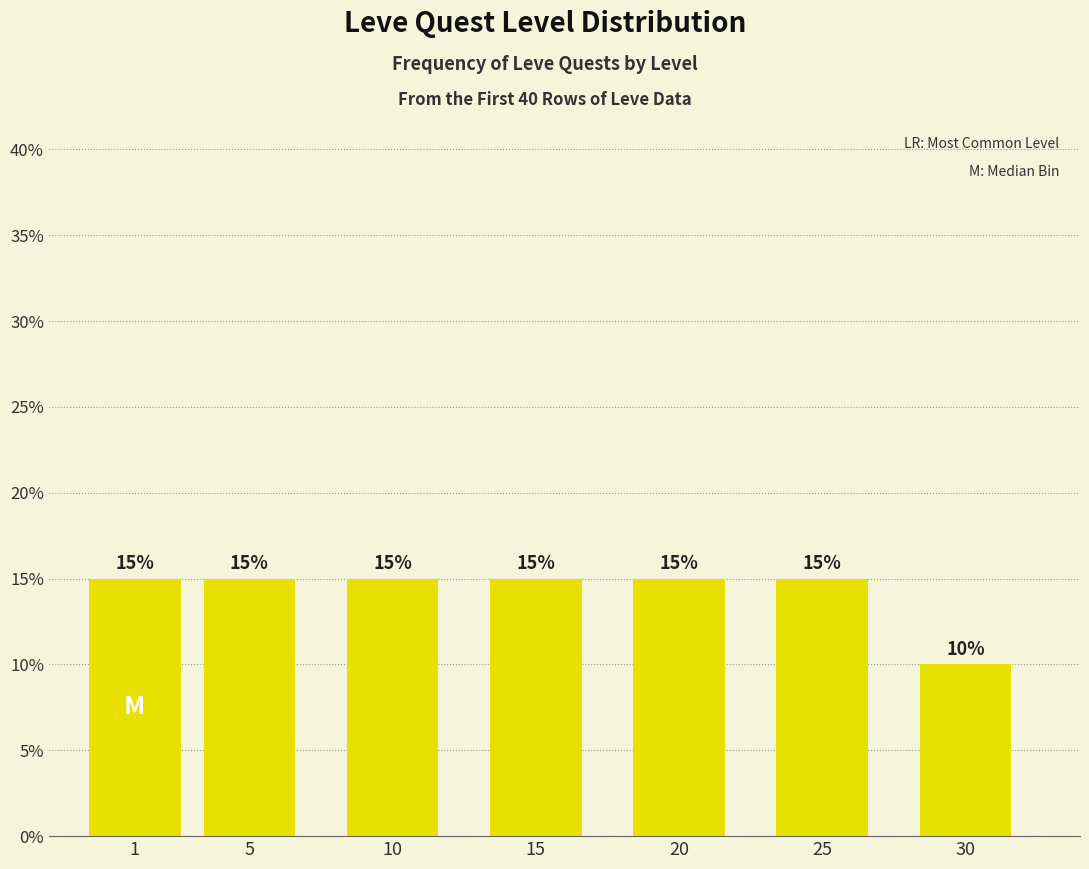

Reading left to right, transcribe all the data shown in this chart.

15	15	15	15	15	15	10